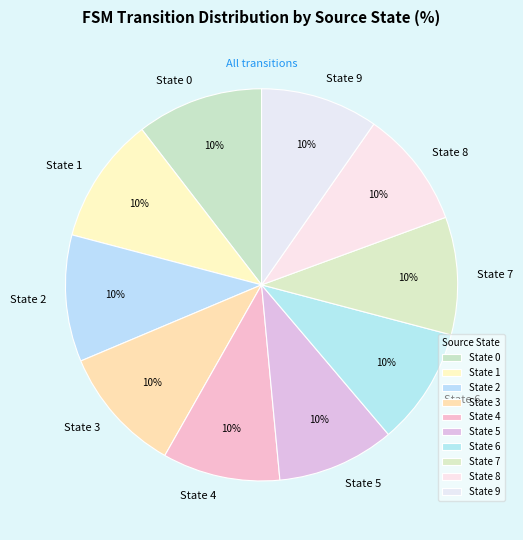

True or false: State 1 accounts for 10% of the total.

True